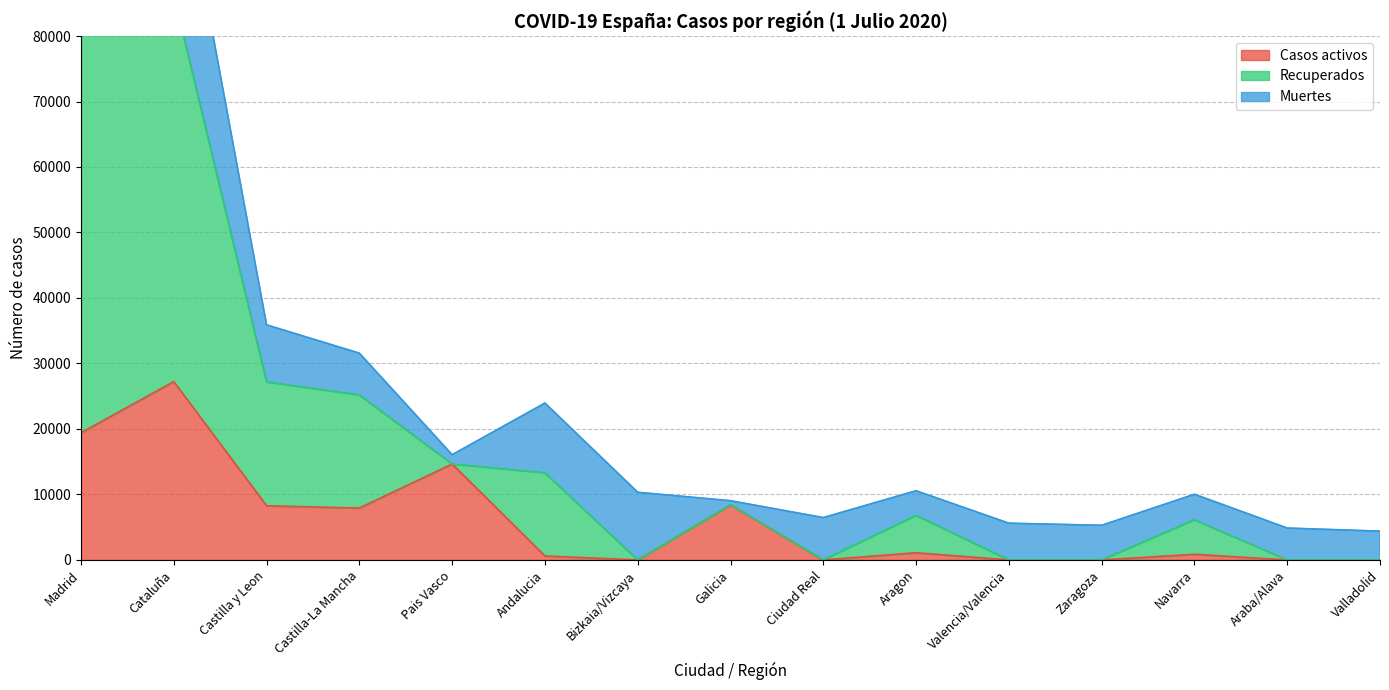

Is it true that Casos activos equals 7021 at Pais Vasco?

False